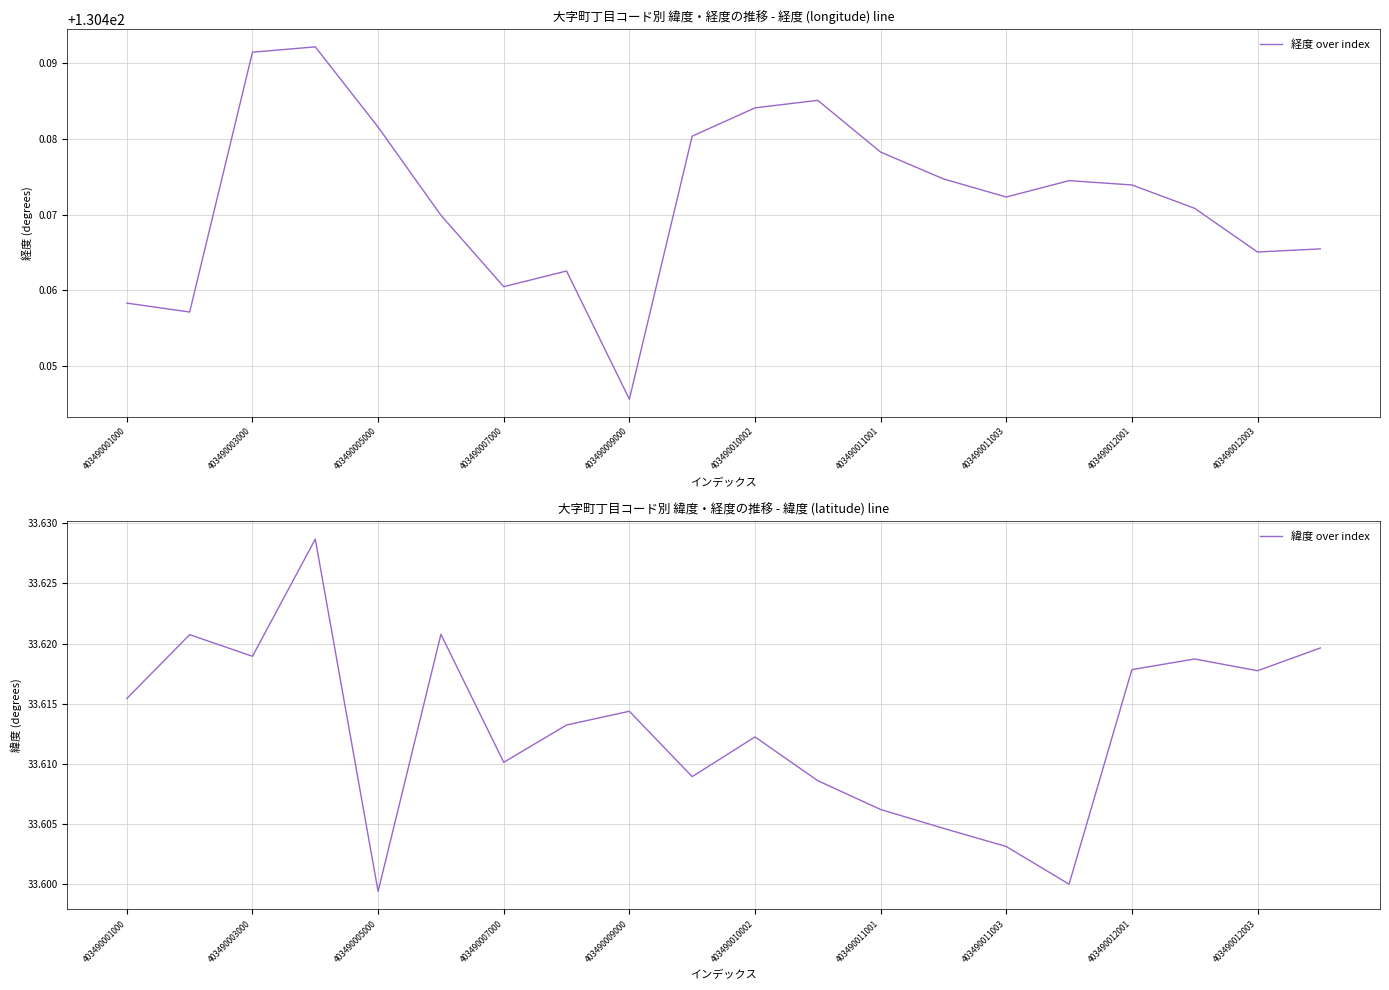

What is the label of the 3rd point from the right?

17